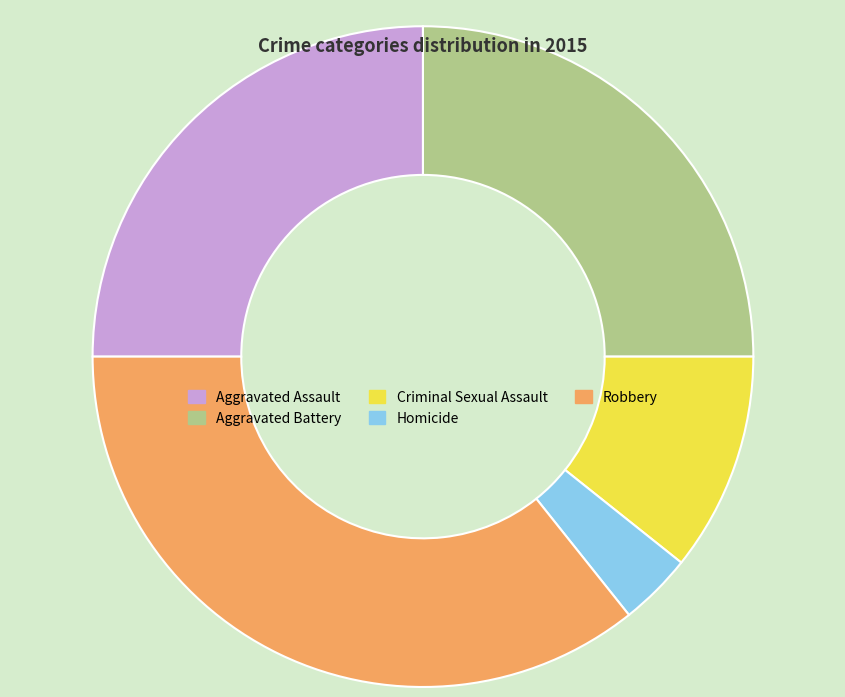

Between Criminal Sexual Assault and Aggravated Battery, which is larger?

Aggravated Battery